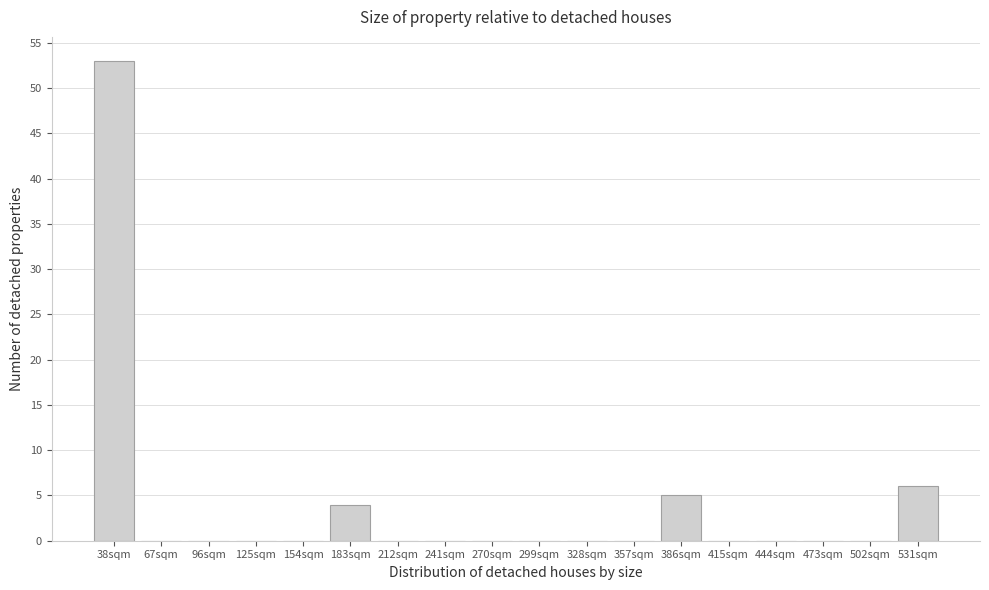

Reading left to right, extract all data points from this chart.

38sqm=53	67sqm=0	96sqm=0	125sqm=0	154sqm=0	183sqm=4	212sqm=0	241sqm=0	270sqm=0	299sqm=0	328sqm=0	357sqm=0	386sqm=5	415sqm=0	444sqm=0	473sqm=0	502sqm=0	531sqm=6